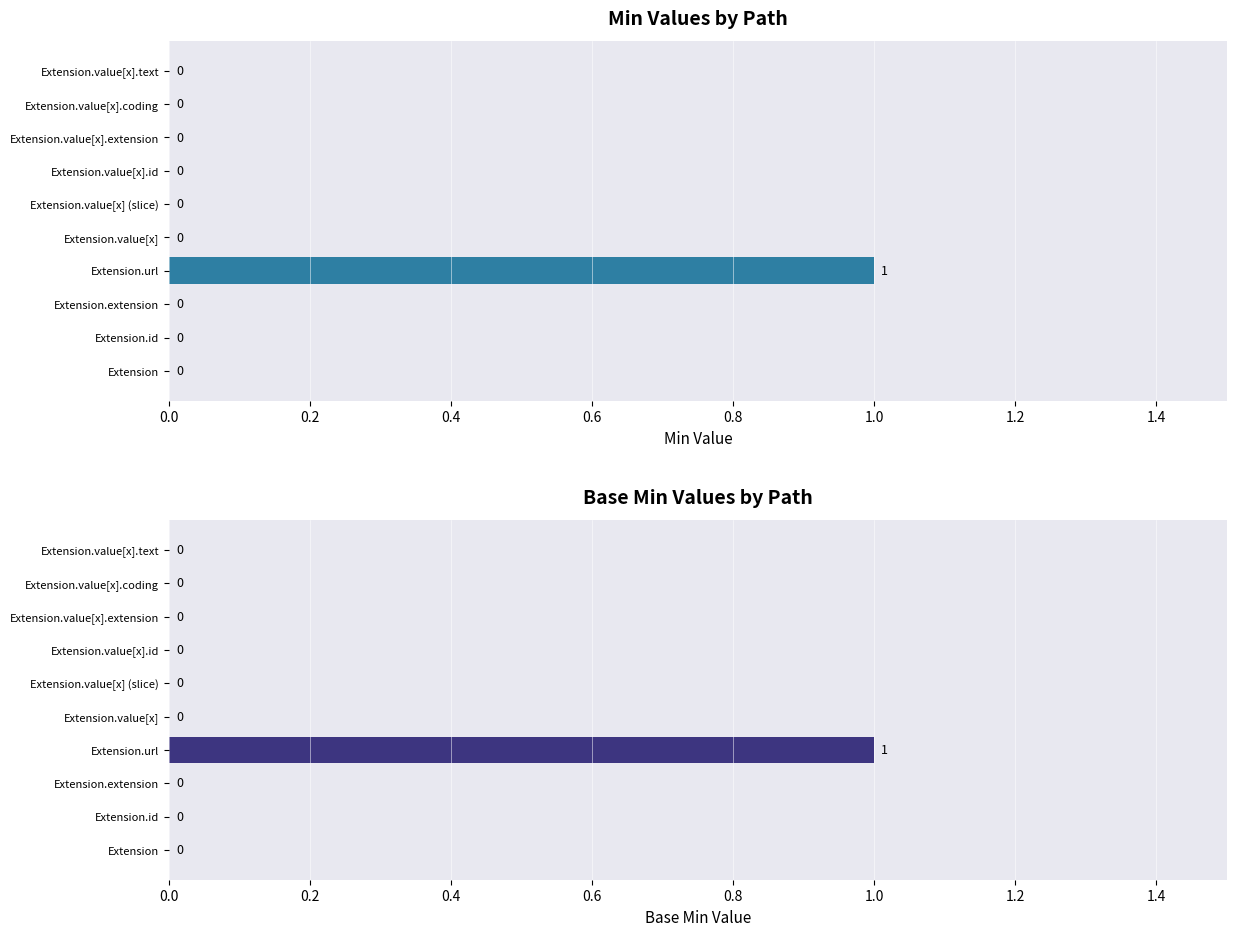

How many Base Min values are between 0 and 1?

10